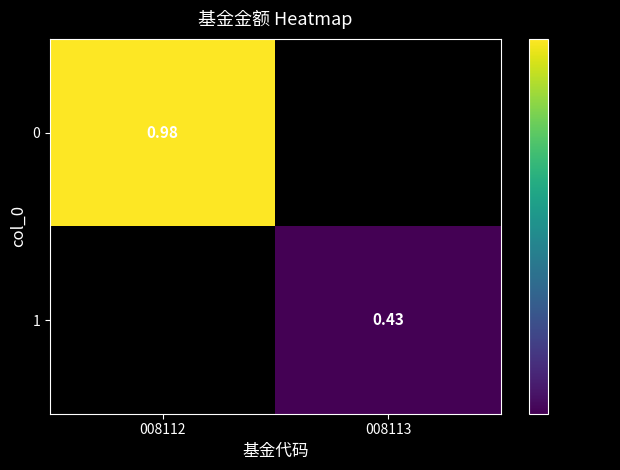

The value of 0 at 008113 is 0.0. True or false?

True